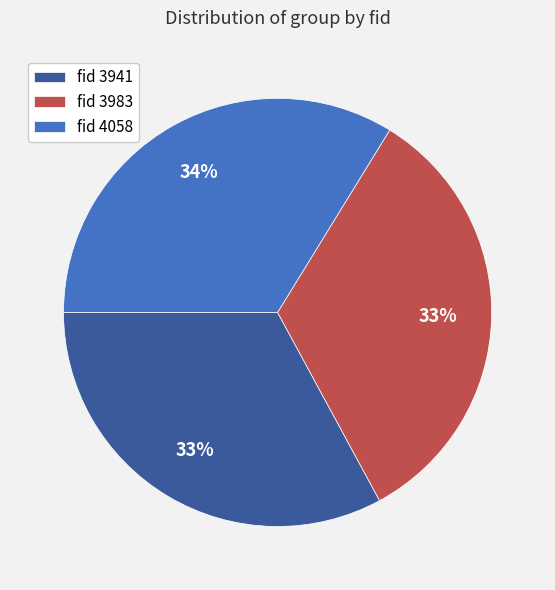

To the nearest percent, what portion does fid 4058 represent?

34%